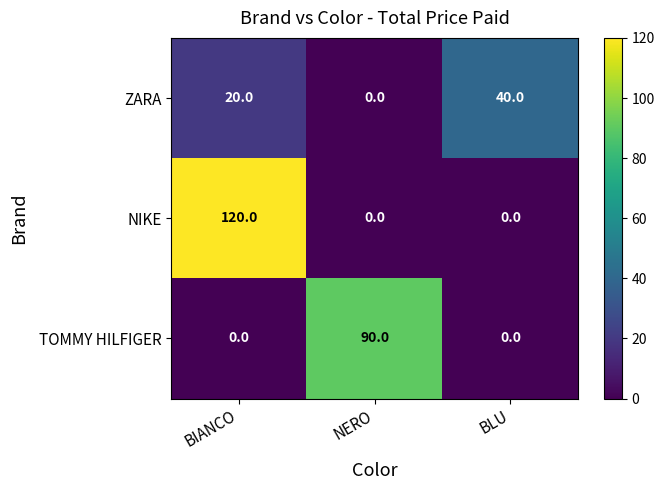

Rank the series by their maximum value, from highest to lowest.

NIKE, TOMMY HILFIGER, ZARA